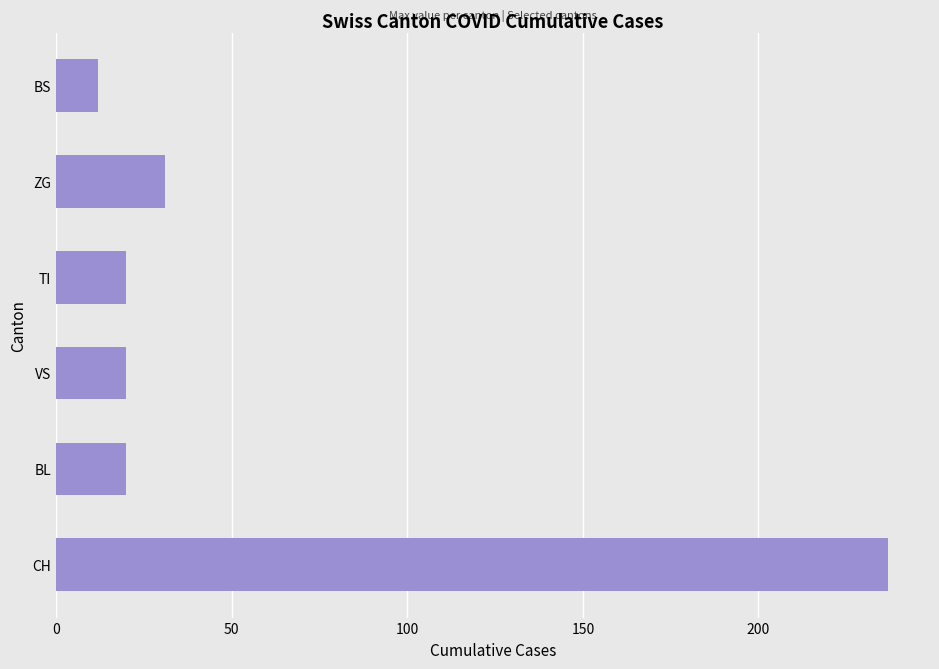

At which category does the chart reach its minimum across all series?

BS